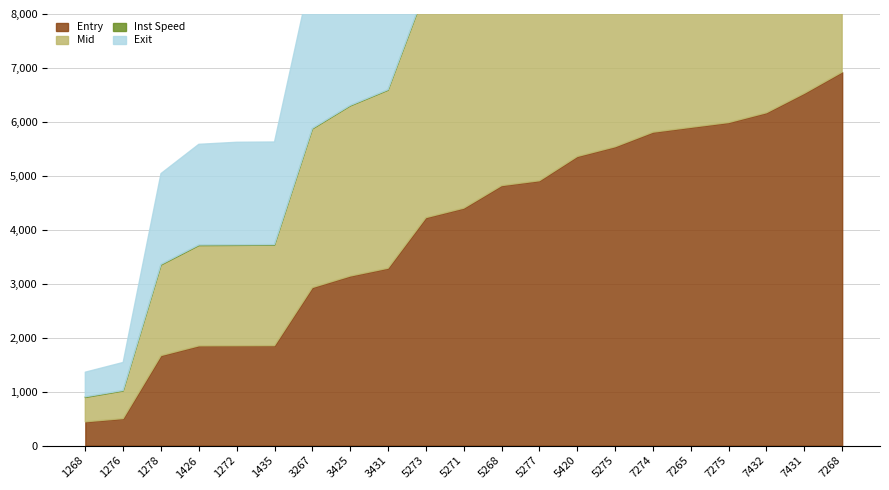

Rank the series by their maximum value, from lowest to highest.

Inst Speed, Entry, Mid, Exit